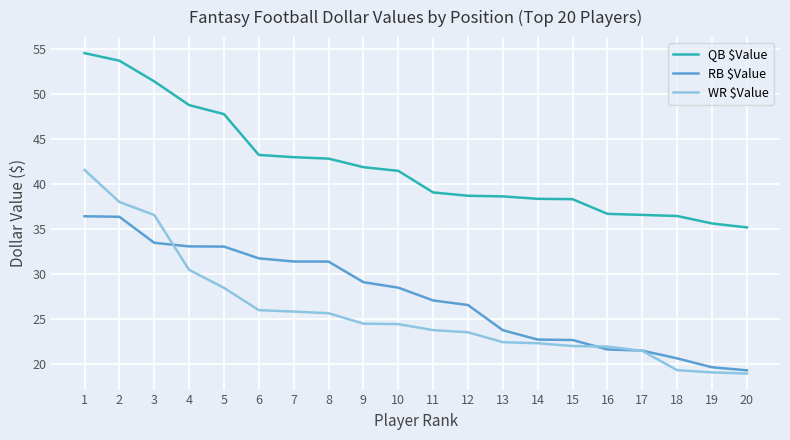

What is the spread (max minus min) of values at 16?

15.1